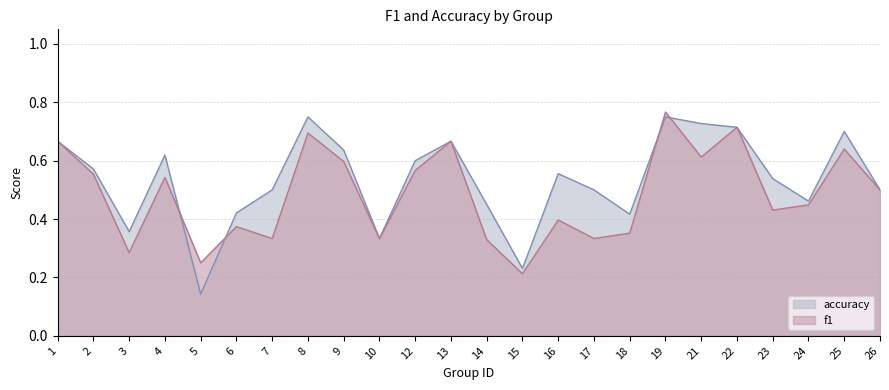

At which category does accuracy reach its first local peak?

4